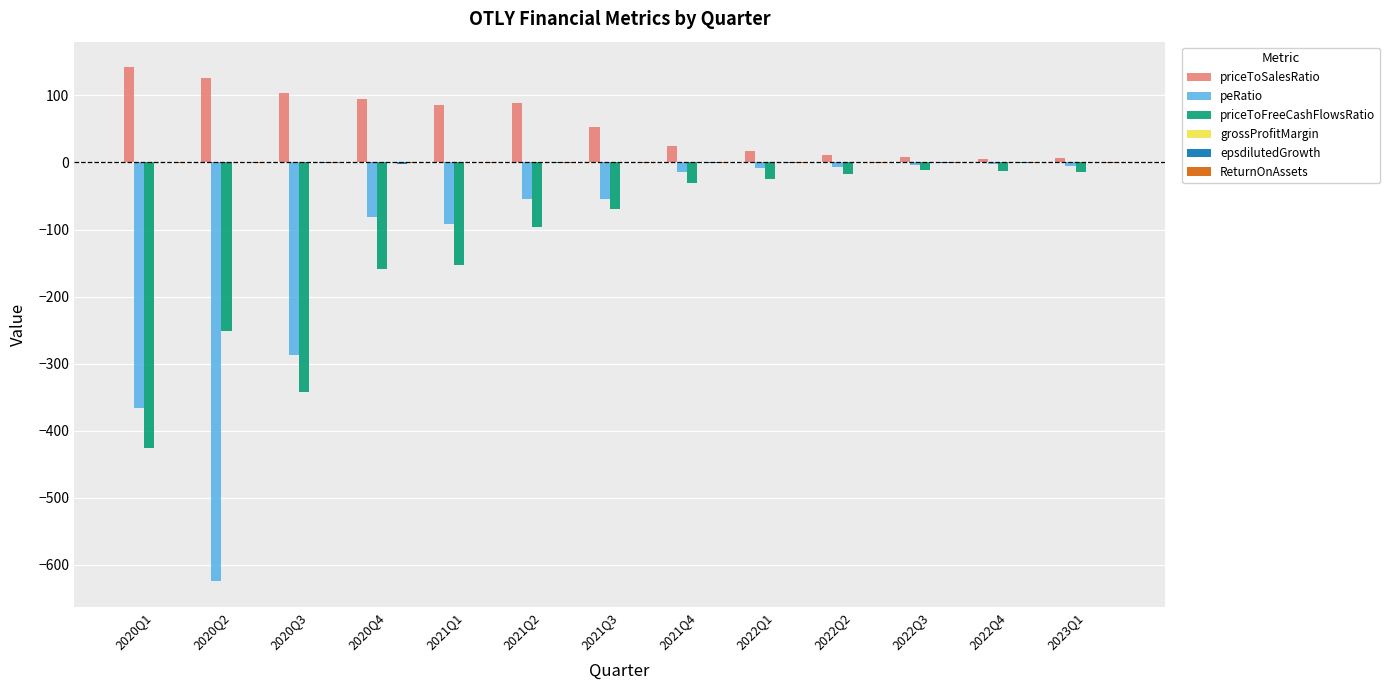

Which series has the largest total across all categories?

priceToSalesRatio